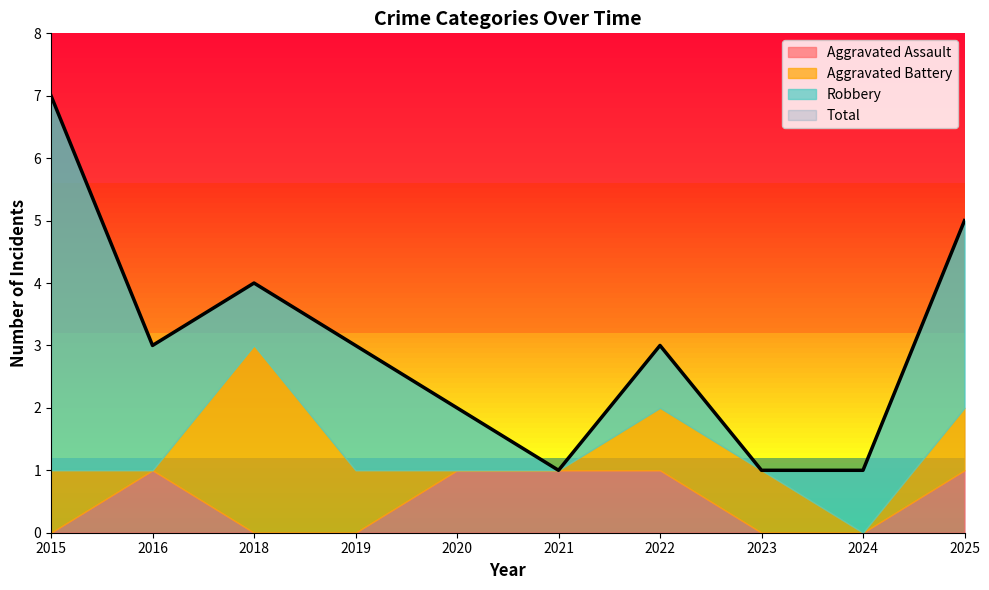

Which series changed the most between 2016 and 2020?

Robbery